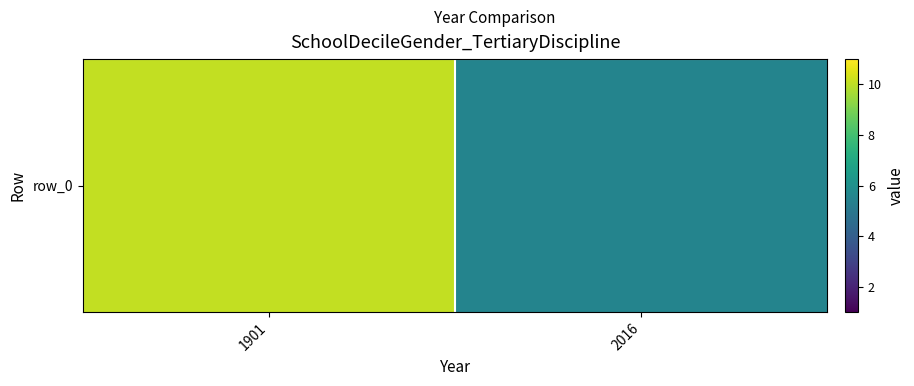

Count the number of values greater than 10.

1